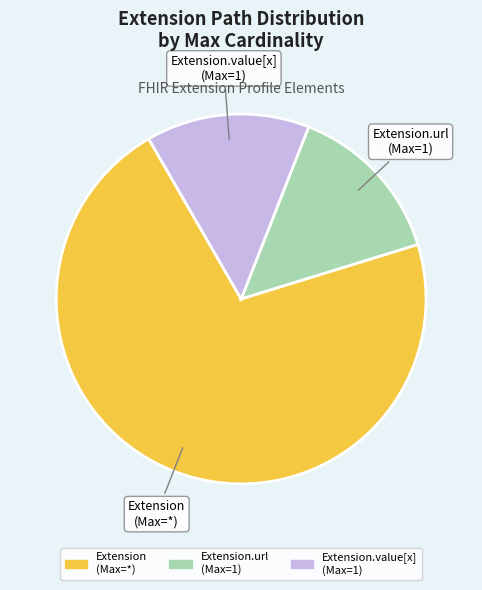

Does any single category account for the majority?

Yes